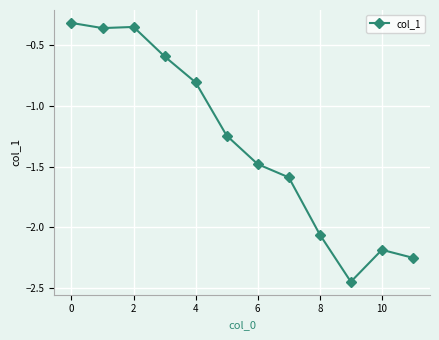

What is the difference between the maximum and minimum values?

2.1